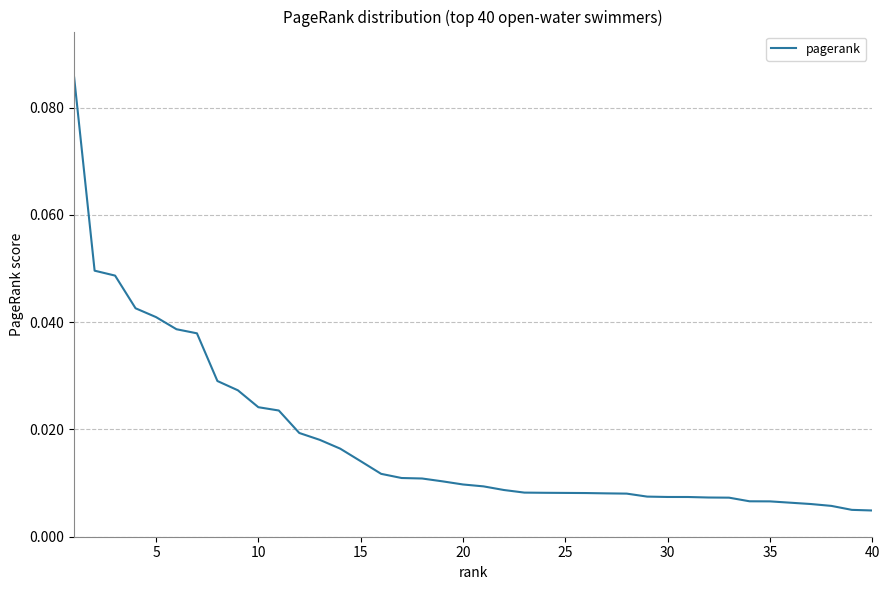

Does the chart display data point markers on the line(s)?

No